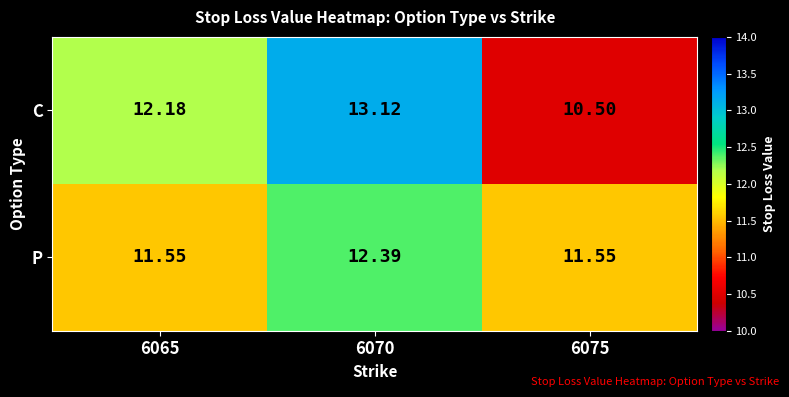

Rank the series at 6070 from highest to lowest value.

C, P